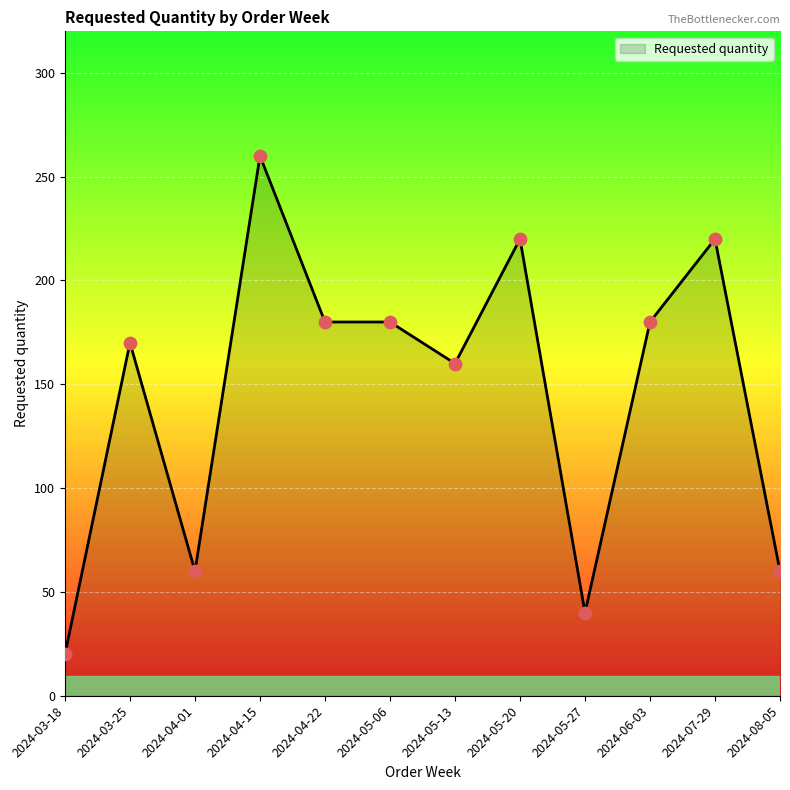

Approximately how many times larger is the value at 2024-04-01 compared to 2024-05-06?

0.3